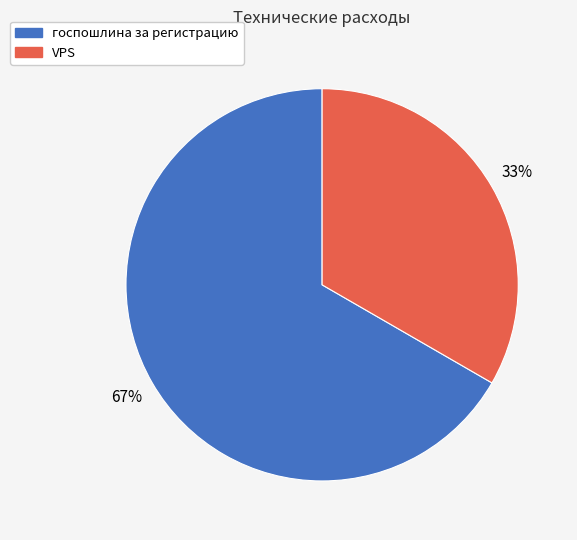

What is the majority slice?

госпошлина за регистрацию